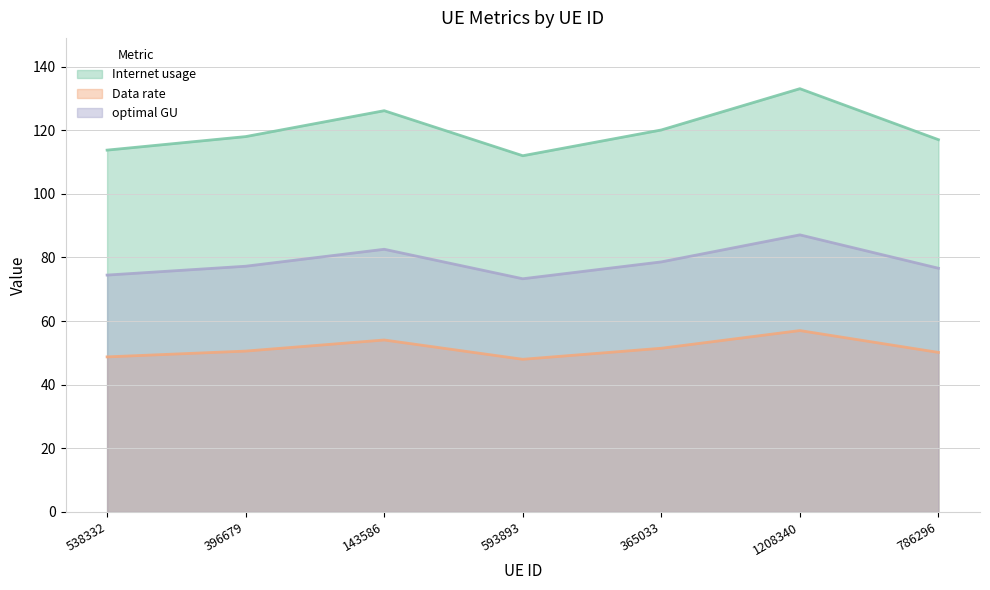

Reading right to left, extract all data points from this chart.

Internet usage: 786296=117.0	1208340=133.1	365033=120.1	593893=112.0	143586=126.1	396679=118.0	538332=113.7
Data rate: 786296=50.2	1208340=57.0	365033=51.5	593893=48.0	143586=54.1	396679=50.6	538332=48.7
optimal GU: 786296=76.6	1208340=87.1	365033=78.6	593893=73.3	143586=82.6	396679=77.2	538332=74.5